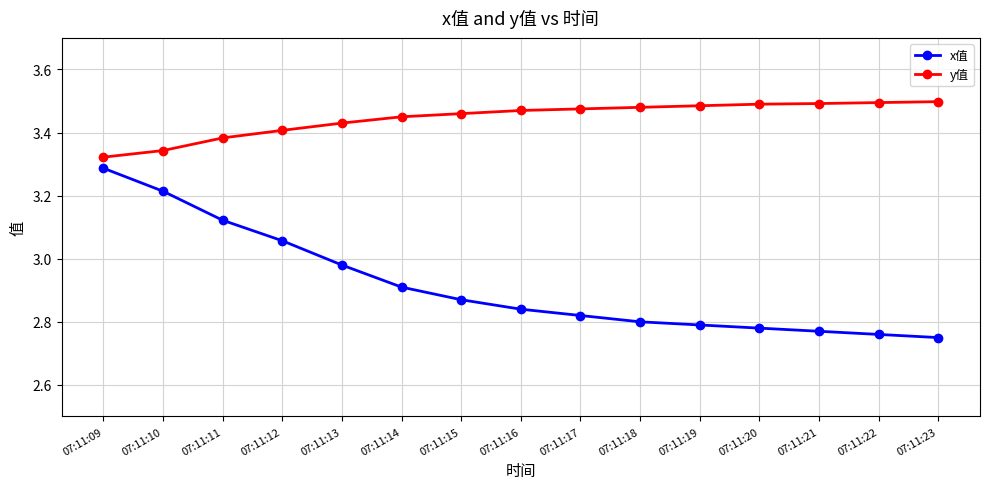

True or false: y值 and x值 intersect in this chart.

False